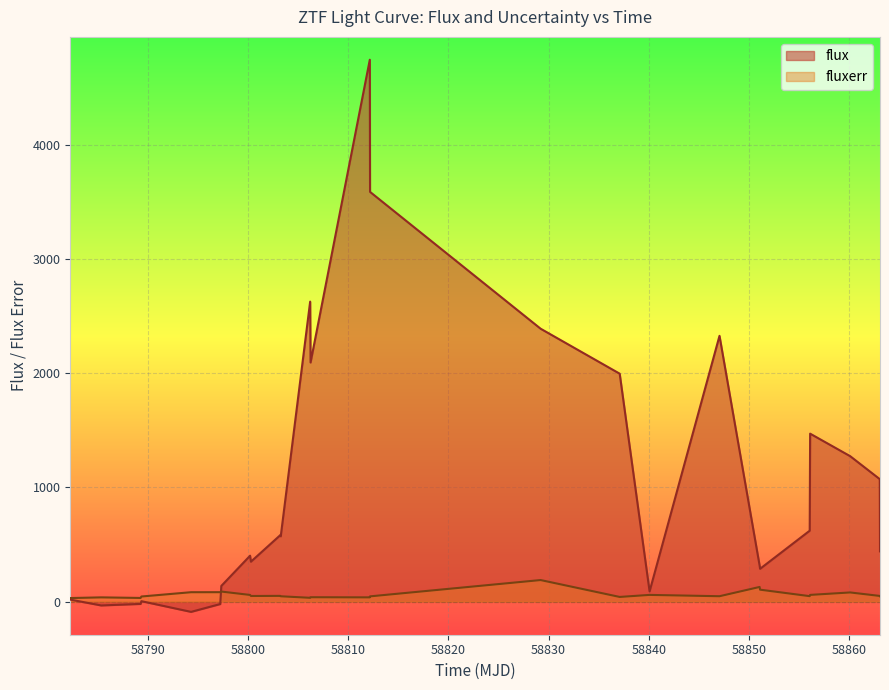

What are all the series names shown in the legend?

flux, fluxerr